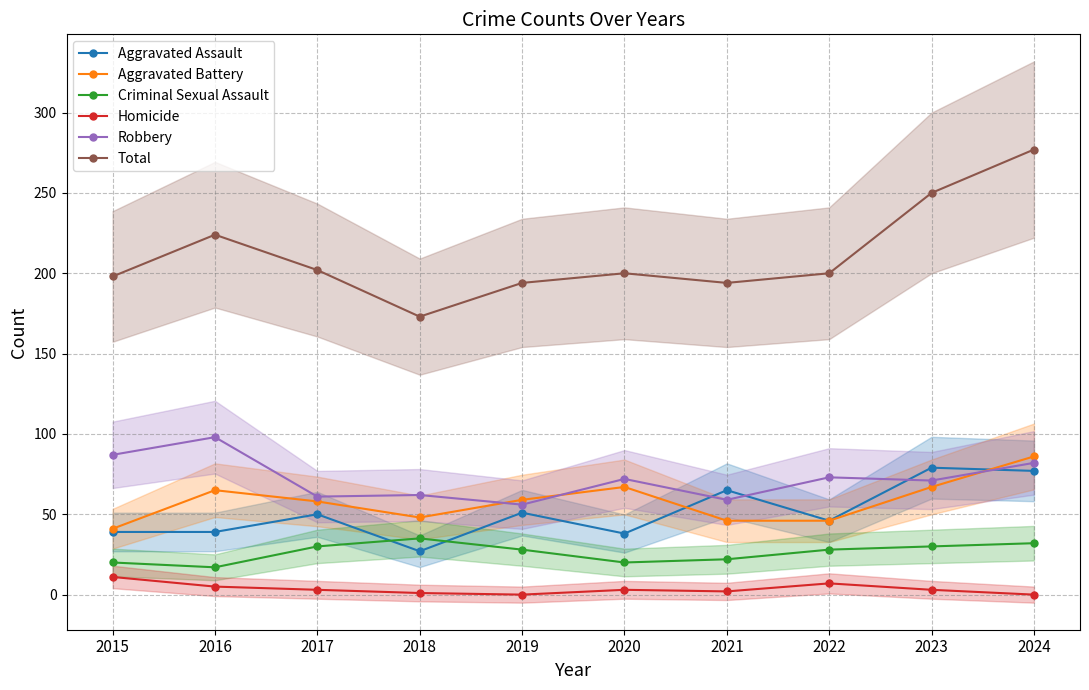

Which has a higher value, 2018 or 2023?

2023